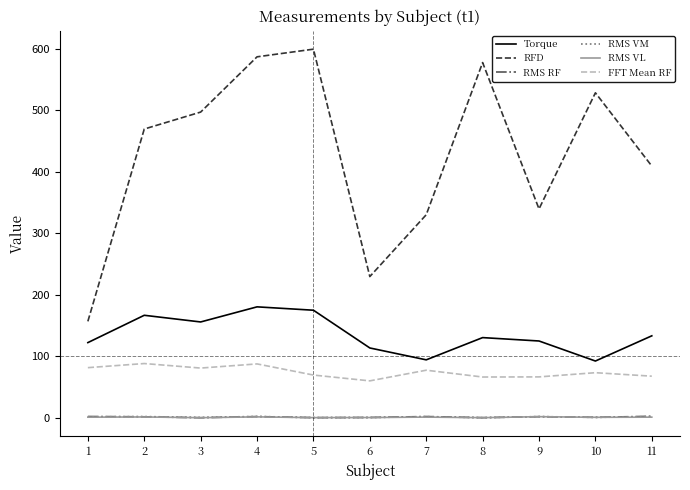

Between 1 and 4, which series saw the biggest shift?

RFD